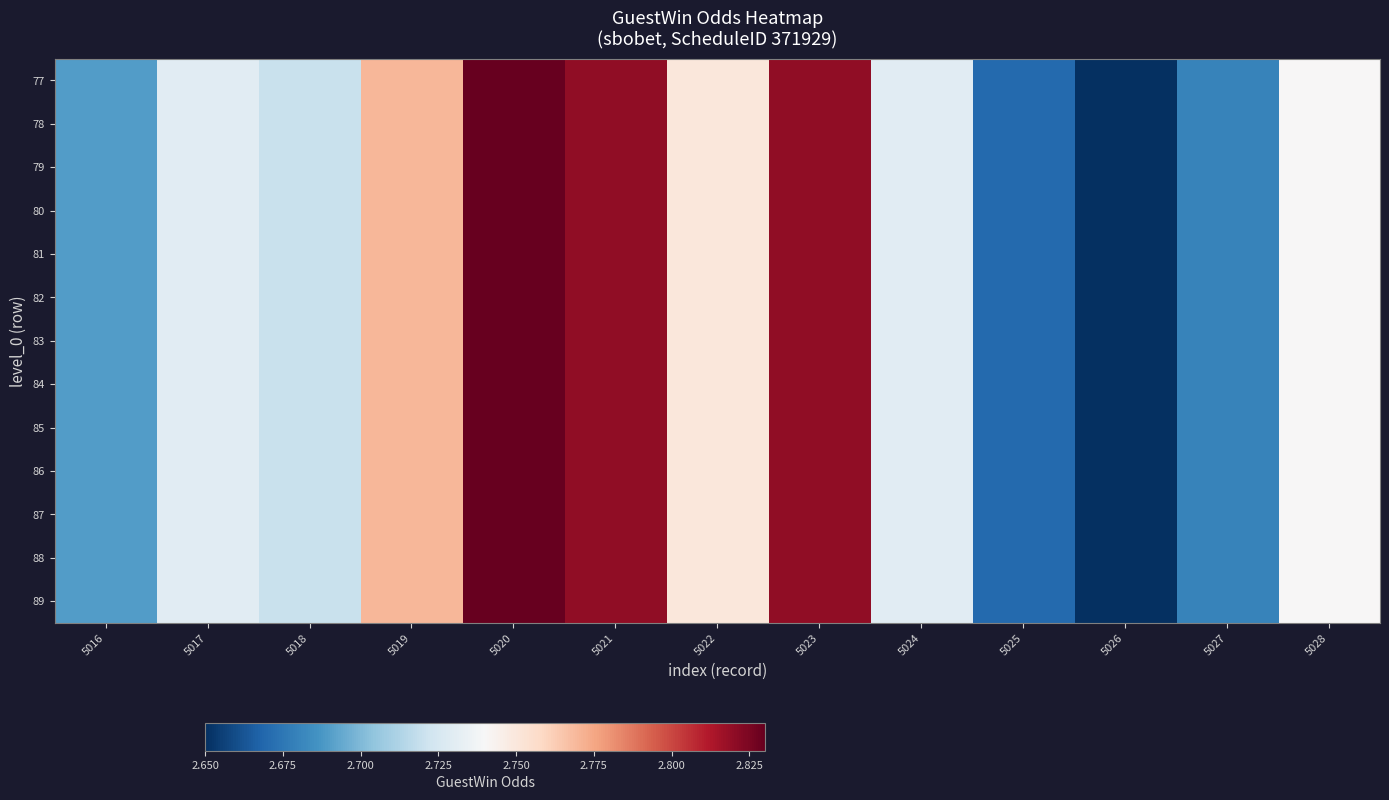

Between 5028 and 5018, which is larger?

5028